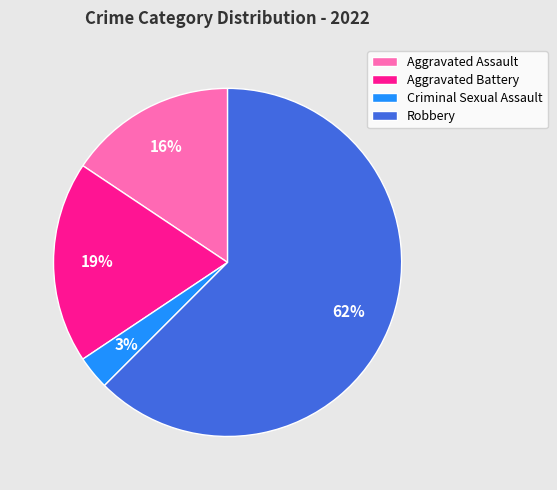

Is the sum of Aggravated Battery and Robbery greater than half?

Yes